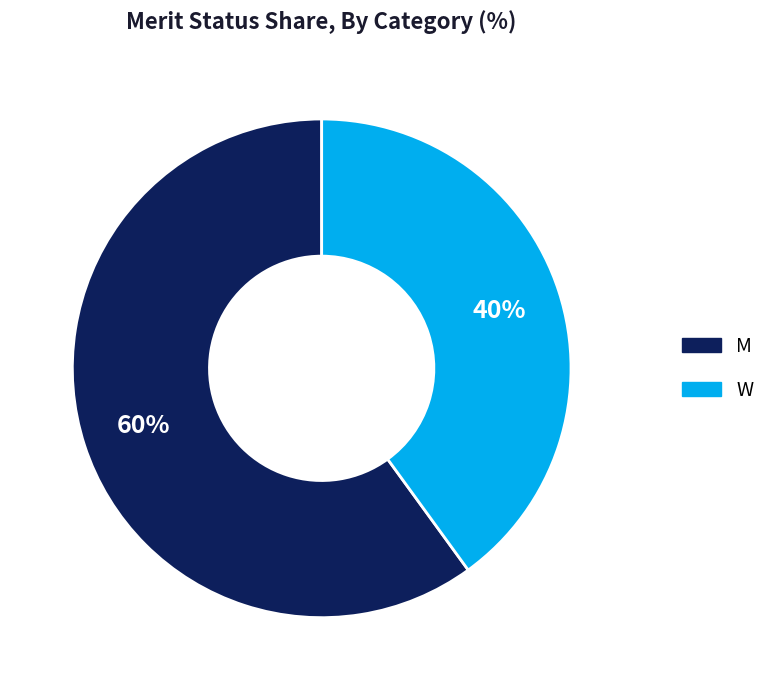

Which category has the smallest portion of the pie?

W